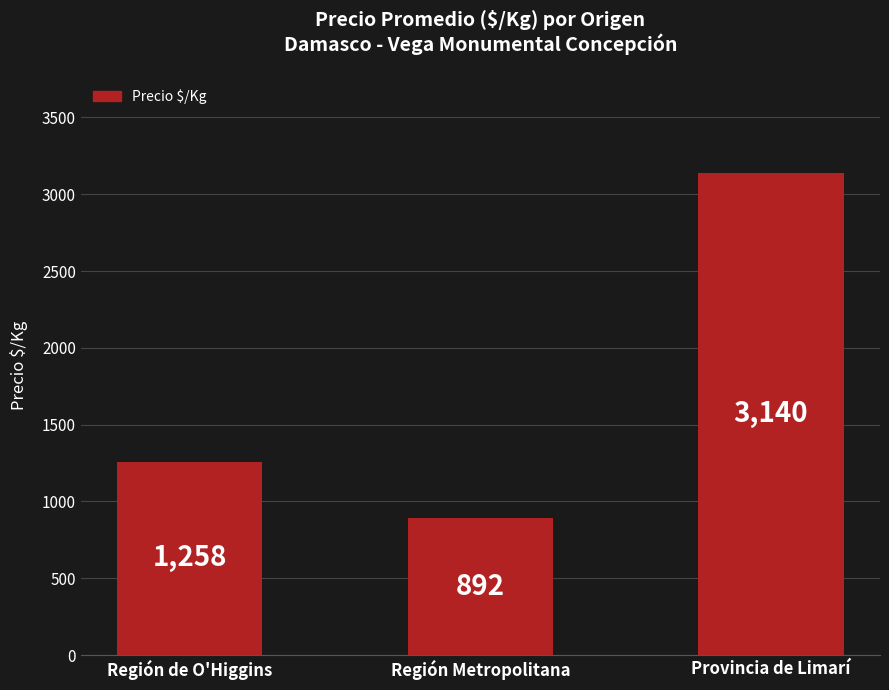

What is the greatest value displayed?

3140